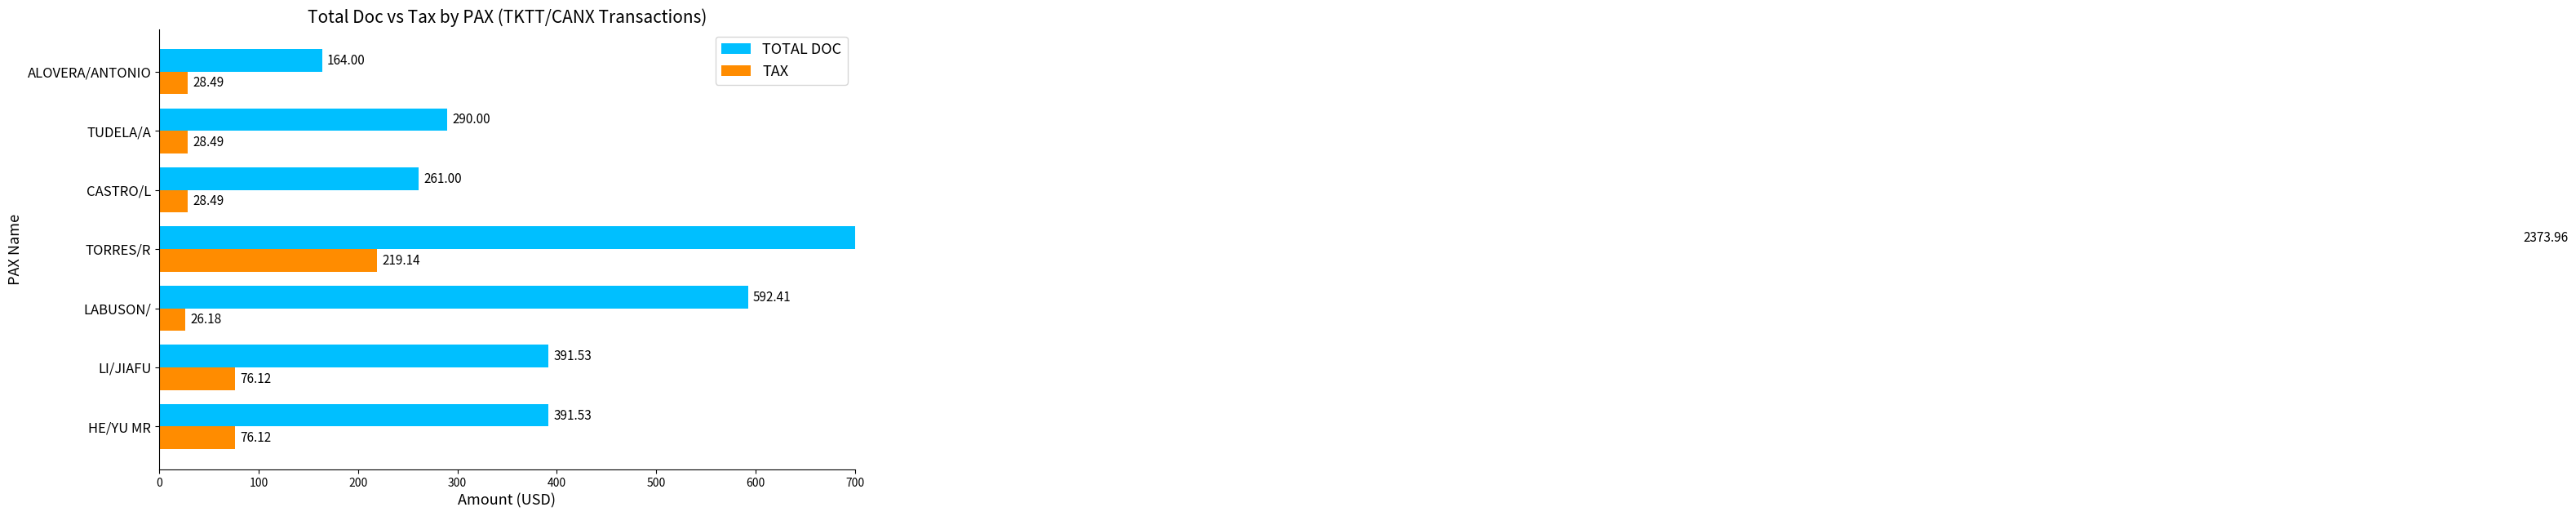

Is it true that TOTAL DOC equals 405.8 at TUDELA/A?

False